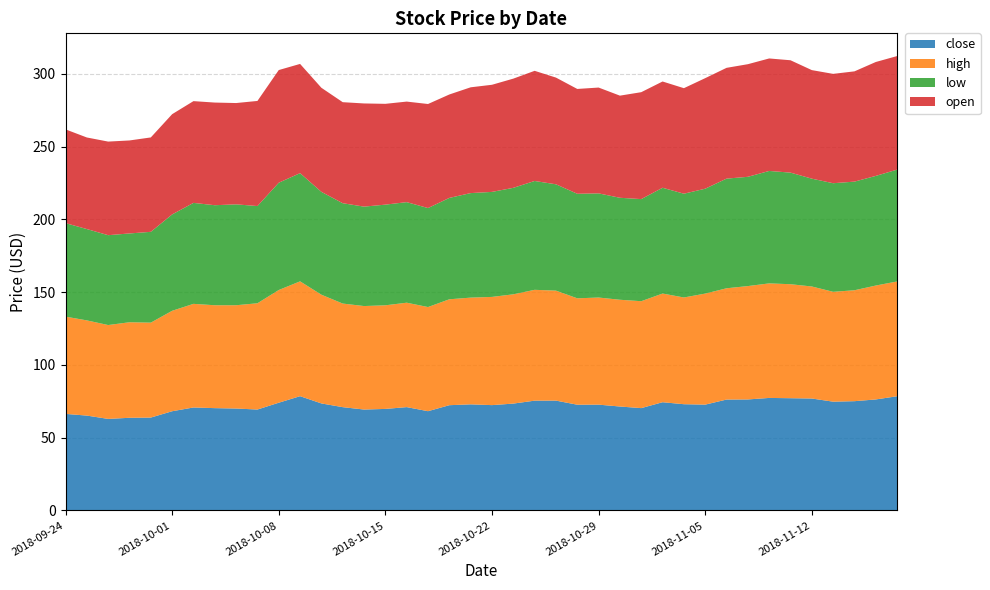

Reading left to right, what are all the values shown in this chart?

close: 66.3	65.2	62.9	63.6	63.8	68.2	70.7	70.3	70.0	69.3	74.0	78.5	73.5	71.0	69.3	69.7	71.0	68.2	72.3	72.9	72.3	73.4	75.4	75.5	72.6	72.7	71.4	70.3	74.3	73.0	72.7	76.2	76.2	77.3	77.1	76.9	74.7	75.1	76.2	78.5
high: 66.8	65.4	64.5	65.6	65.2	69.0	71.2	70.7	71.0	73.0	77.4	78.9	74.7	71.2	71.1	71.2	71.7	71.5	72.8	73.3	74.3	75.1	76.1	75.5	73.1	73.6	73.3	73.5	74.7	73.3	76.3	76.5	77.9	78.7	78.3	77.0	75.5	76.2	78.2	78.9
low: 64.2	62.7	61.7	61.0	62.4	66.2	69.4	68.7	69.3	66.8	73.7	74.3	70.6	68.9	68.3	69.2	69.1	68.0	69.6	71.8	72.1	73.2	74.8	73.0	71.8	71.5	70.1	70.1	72.7	71.3	72.0	75.3	75.1	77.2	76.7	74.1	74.6	74.6	75.3	76.8
open: 64.4	62.9	64.3	63.9	64.8	68.9	69.9	70.5	69.6	72.2	77.4	75.0	71.5	69.4	70.9	69.2	69.1	71.5	71.0	72.7	73.6	75.0	75.7	73.3	72.0	72.7	70.2	73.5	73.0	72.5	76.0	76.1	77.4	77.3	77.2	74.6	75.1	75.8	78.2	78.0